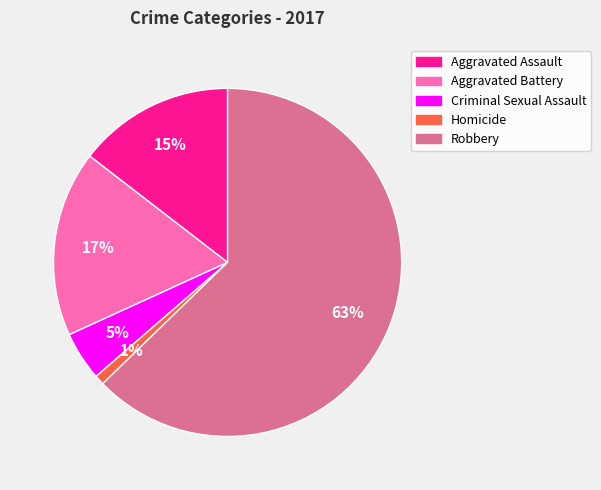

How many segments does this pie chart have?

5